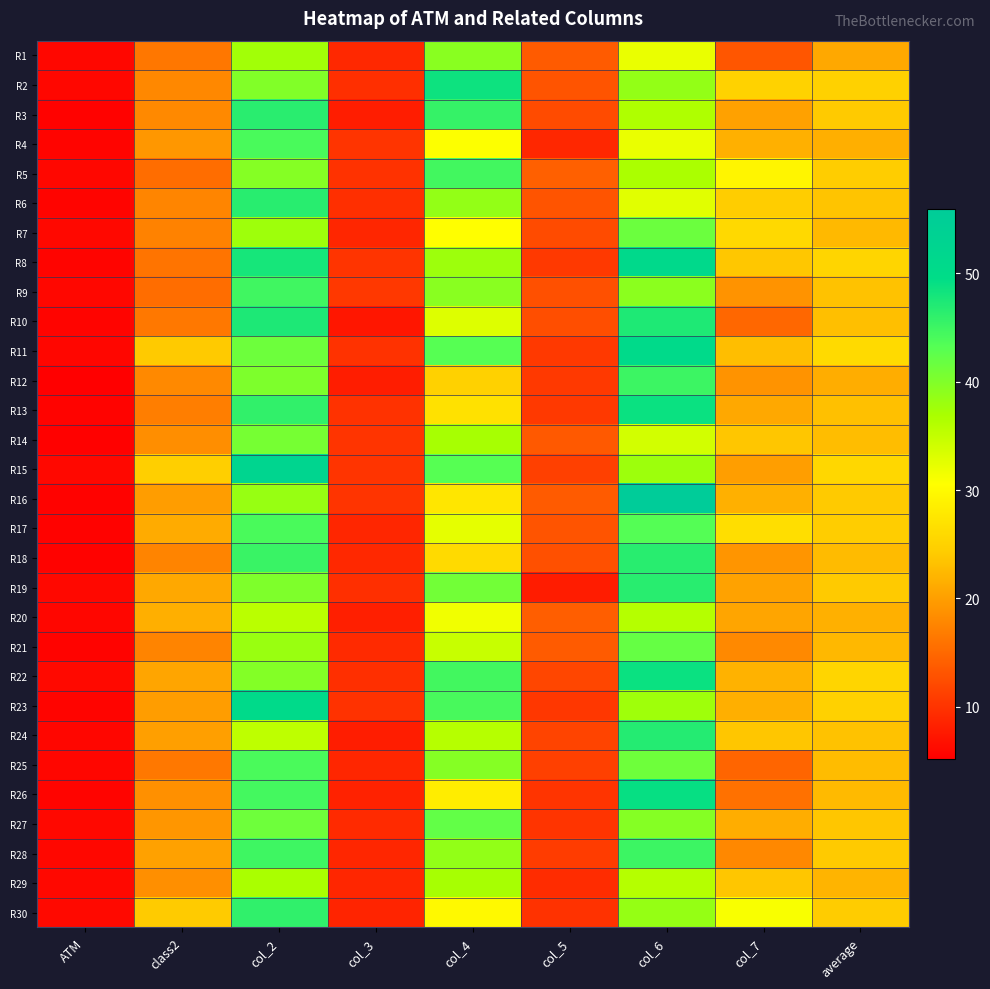

Which category has the highest value across all series?

col_6